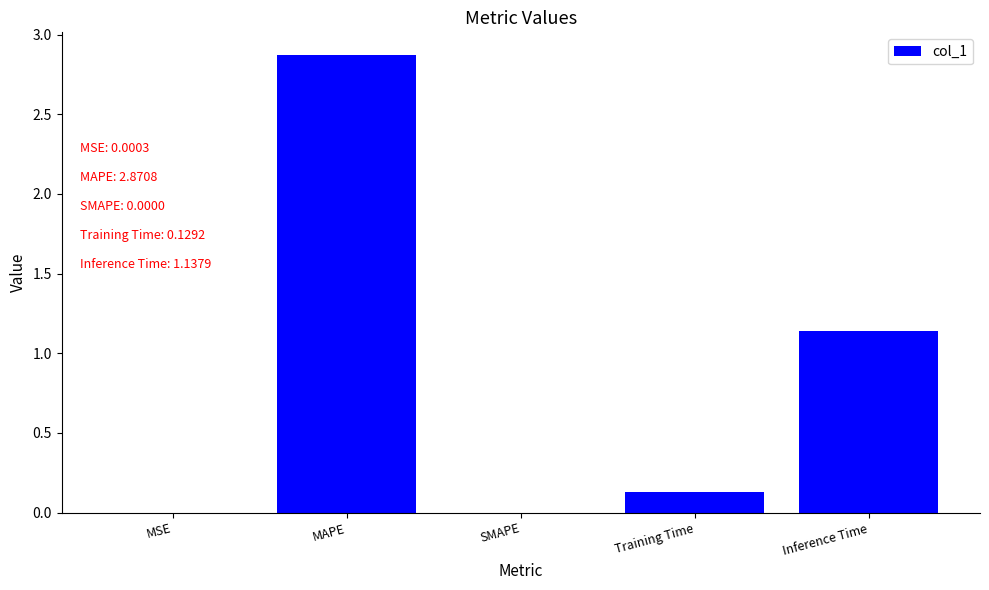

Which has a higher value, SMAPE or Inference Time?

Inference Time